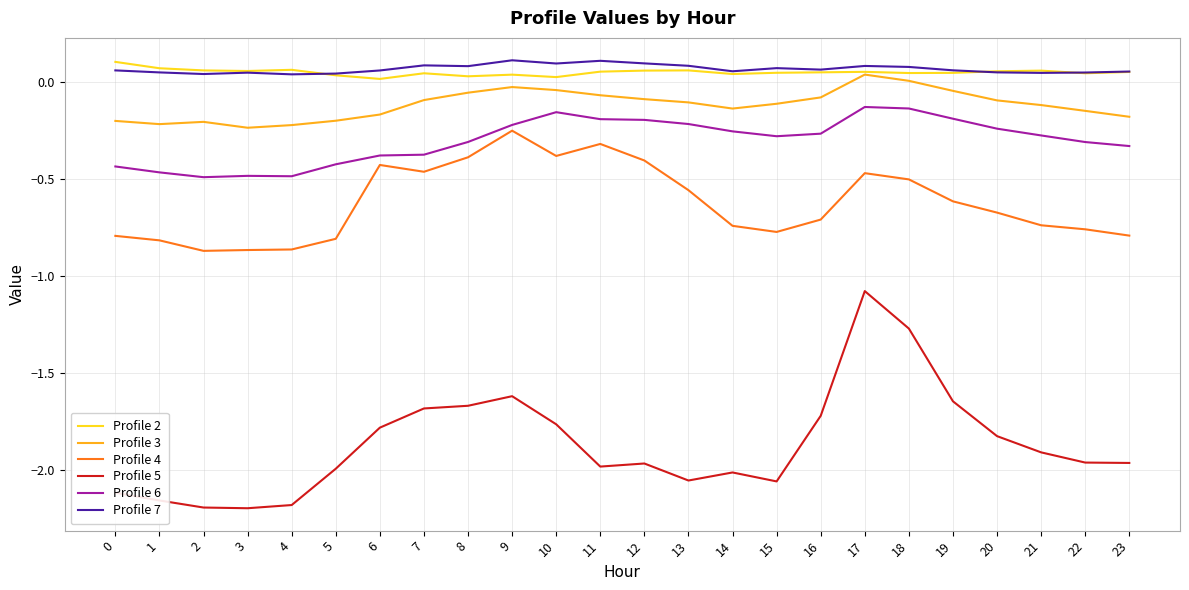

True or false: Profile 3 and Profile 6 intersect in this chart.

False